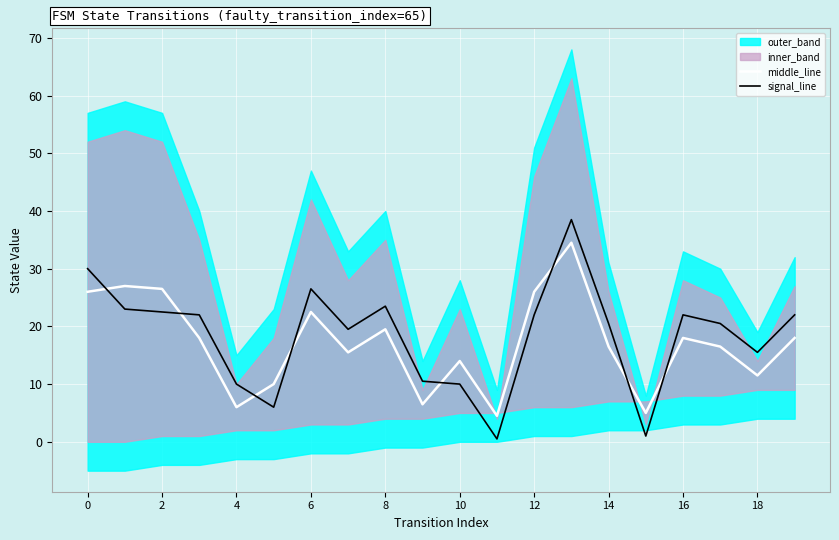

After their last crossing, which series has the higher values: middle_line or signal_line?

signal_line